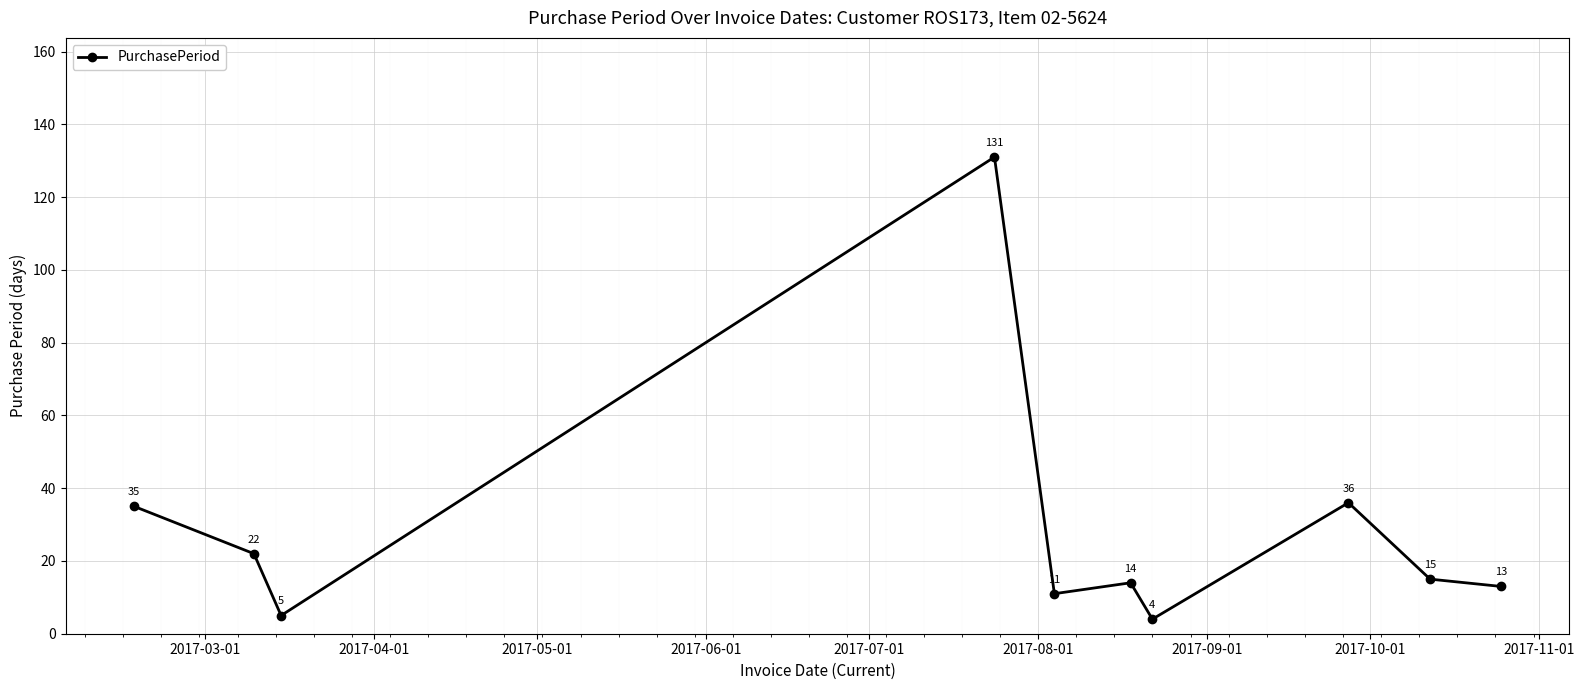

What is the minimum value shown in the chart?

4